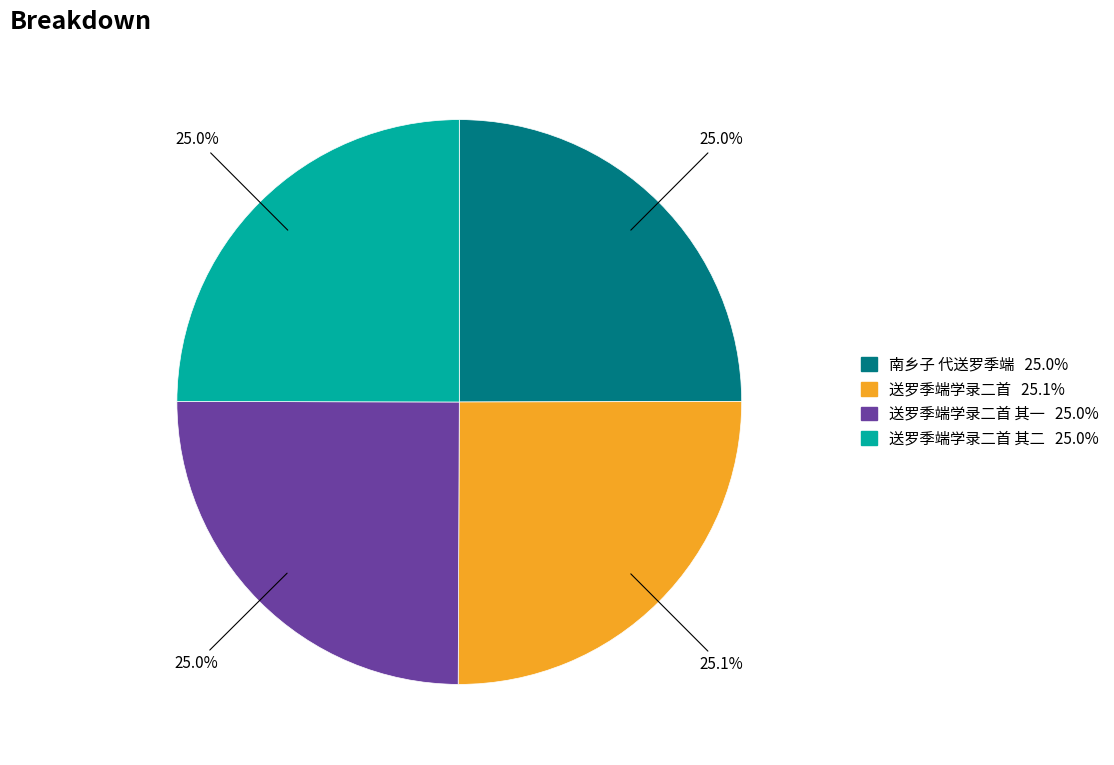

Is there a majority slice in this chart?

No